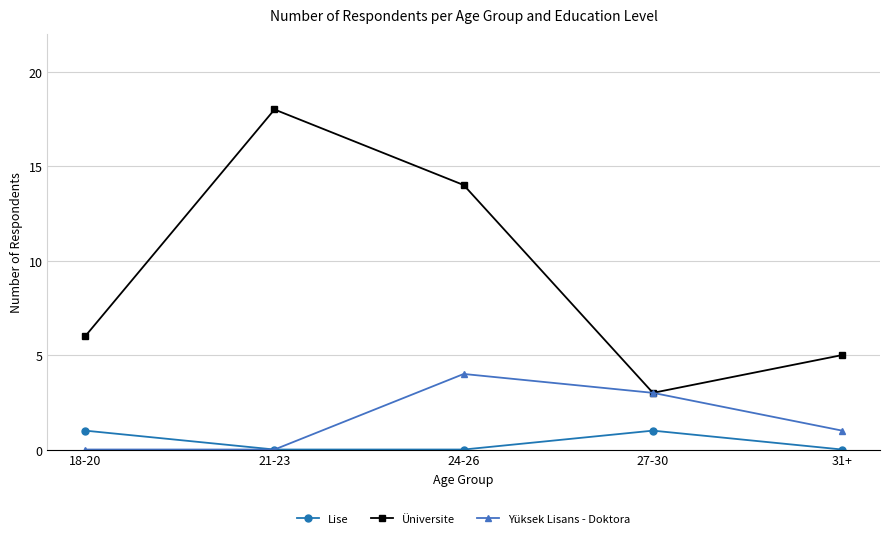

At which label does Yüksek Lisans - Doktora first exceed 1?

24-26